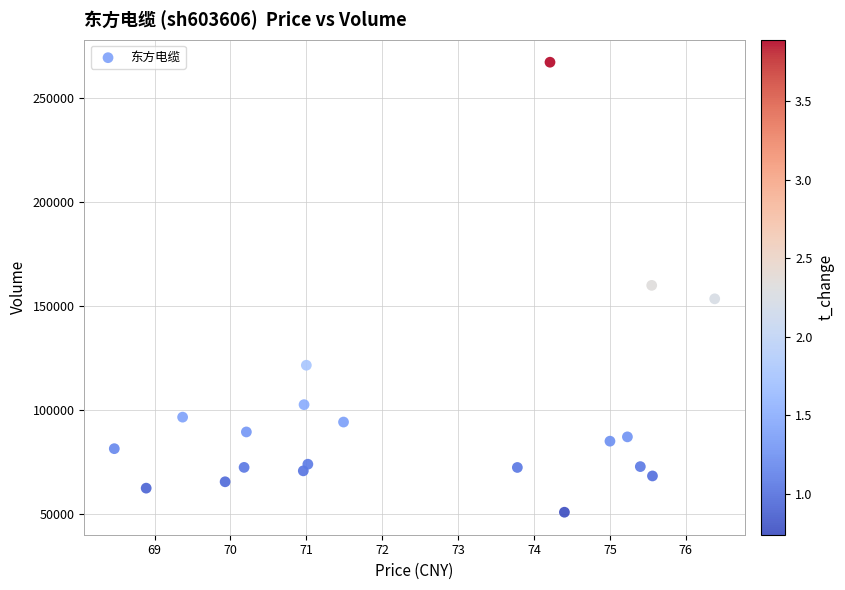

What is the range of Y values (max minus min)?

216259